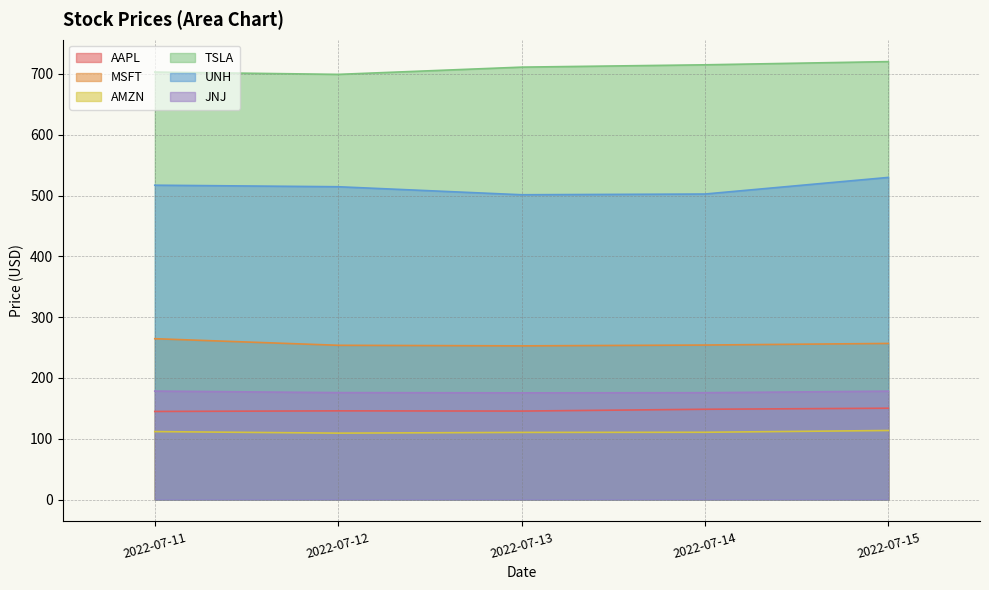

In TSLA, how many points are lower than both neighbors (excluding endpoints)?

1